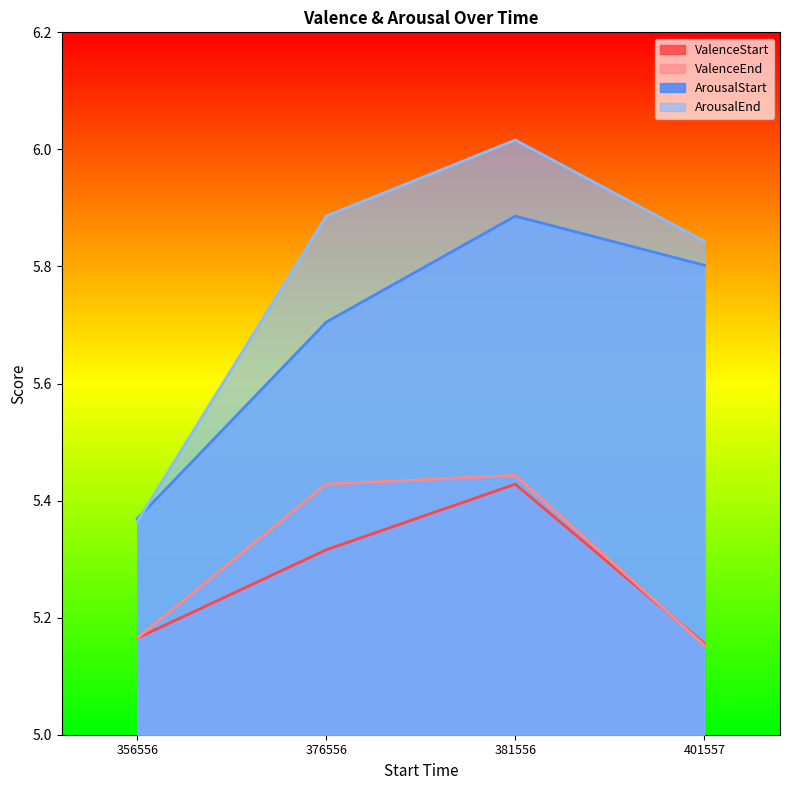

What is the difference between the highest and lowest values at 356556?

0.2